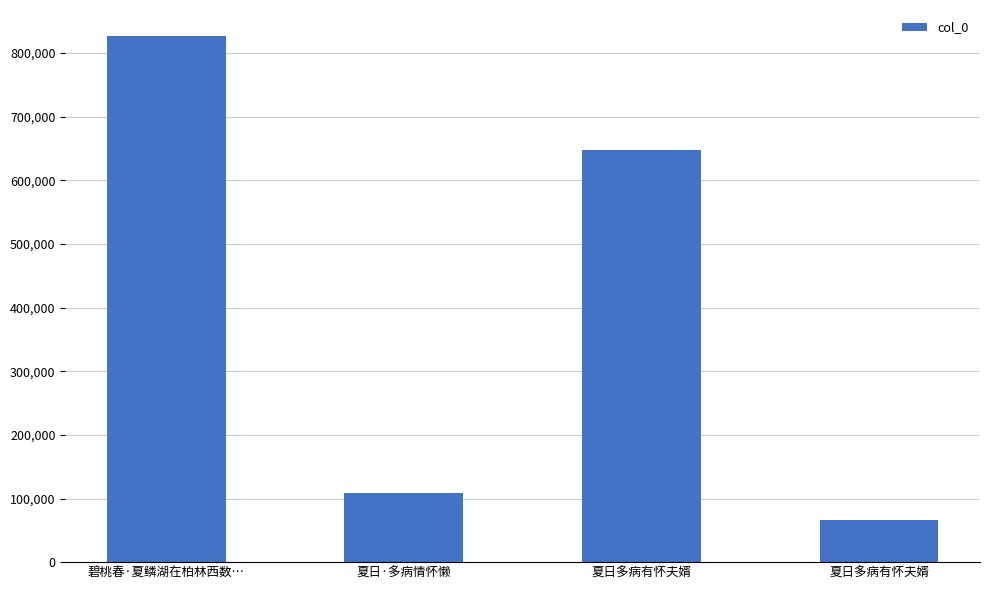

What is the difference between the second highest and second lowest values?

538641